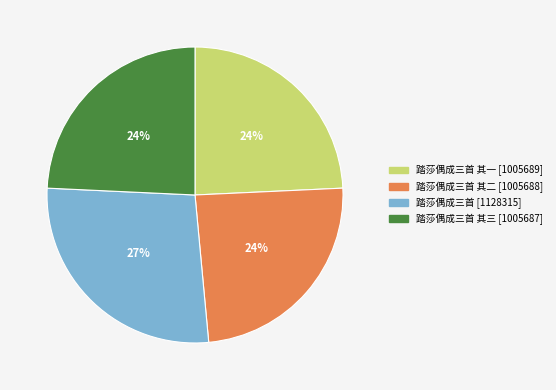

Is there a majority slice in this chart?

No